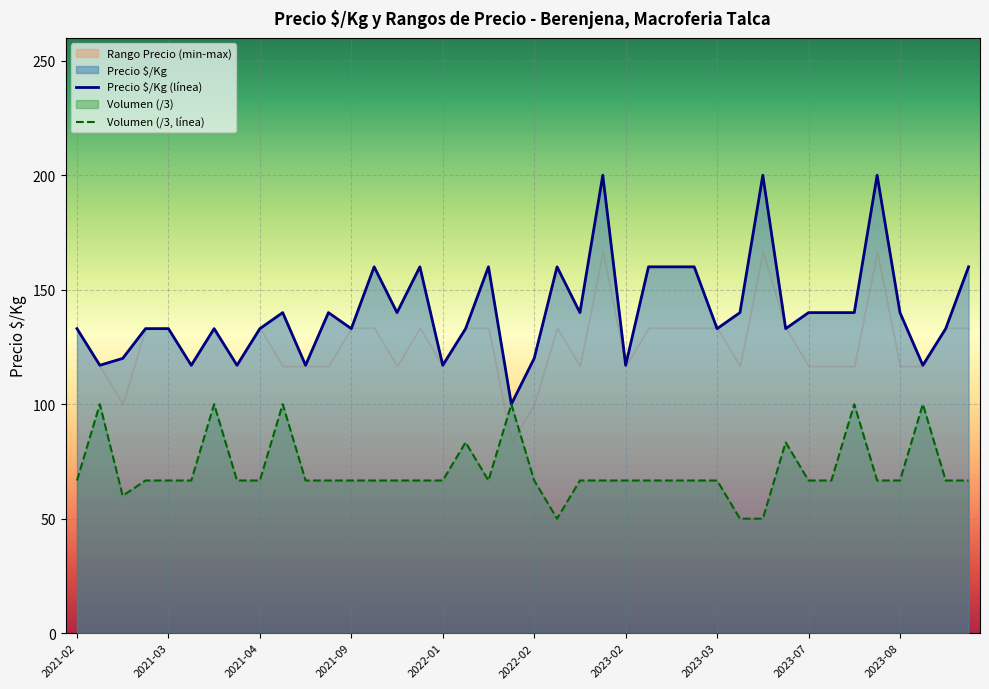

Which series has the largest total across all categories?

Precio $/Kg (línea)